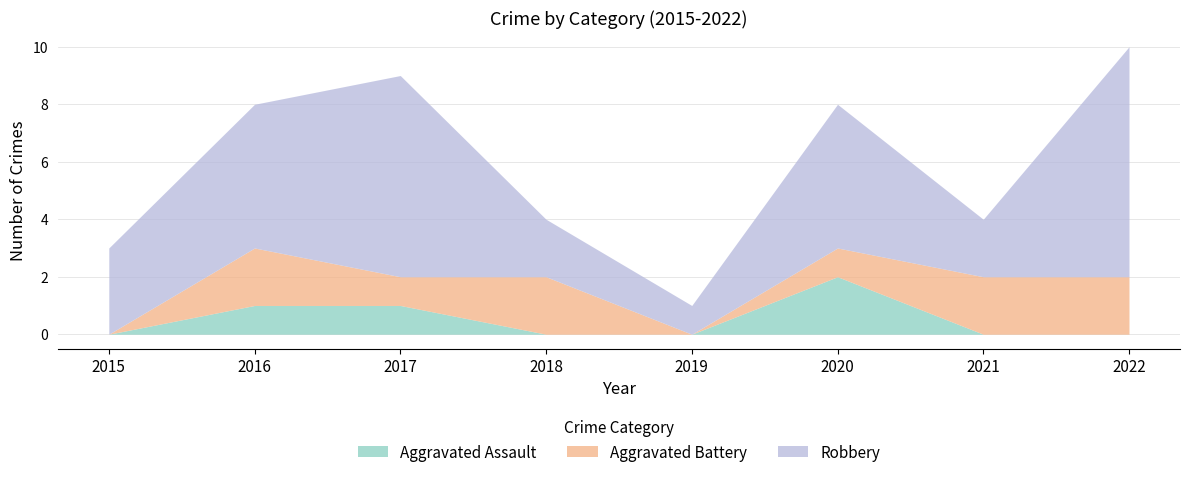

What are all the series names shown in the legend?

Aggravated Assault, Aggravated Battery, Robbery